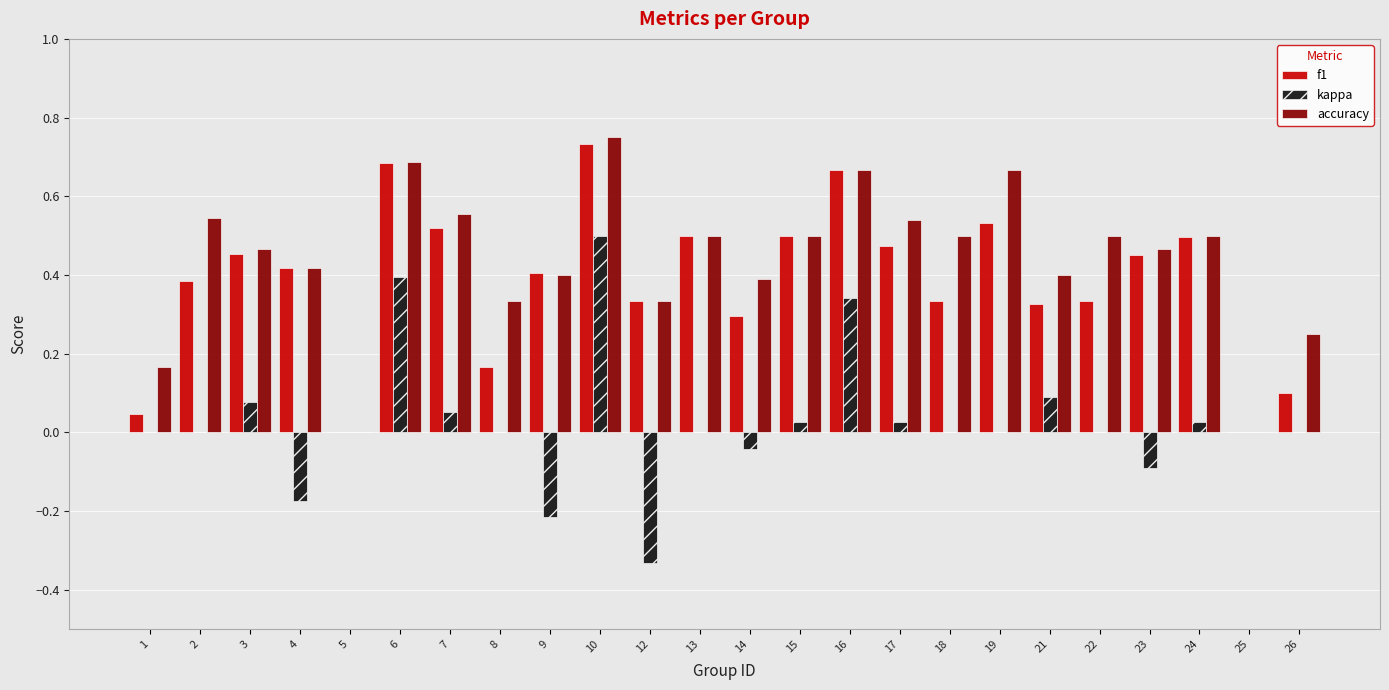

The f1 series shows 0.1 at 26. True or false?

True